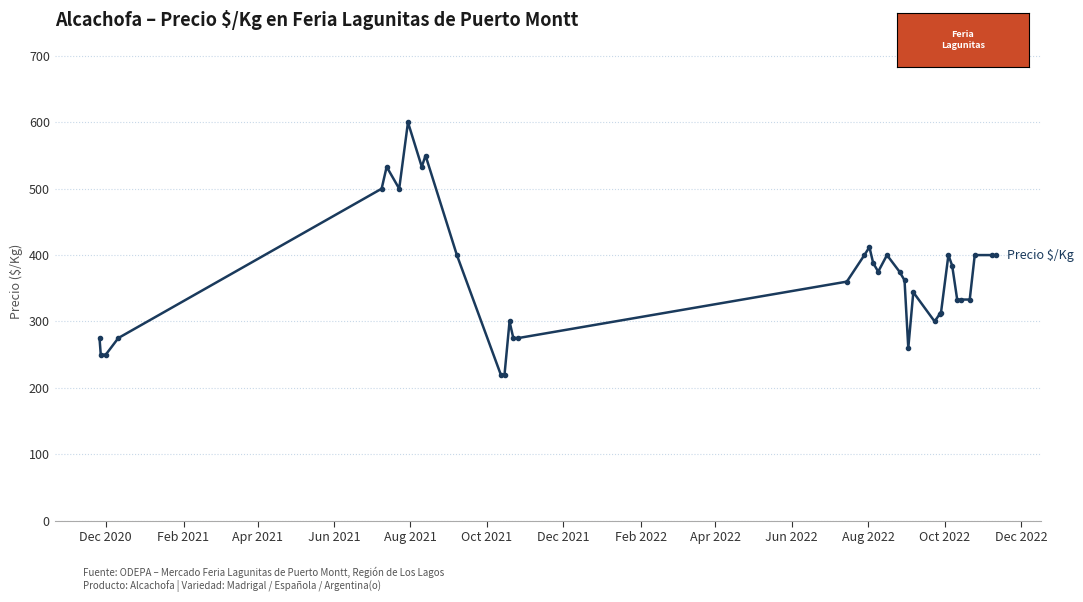

What is the average value?

366